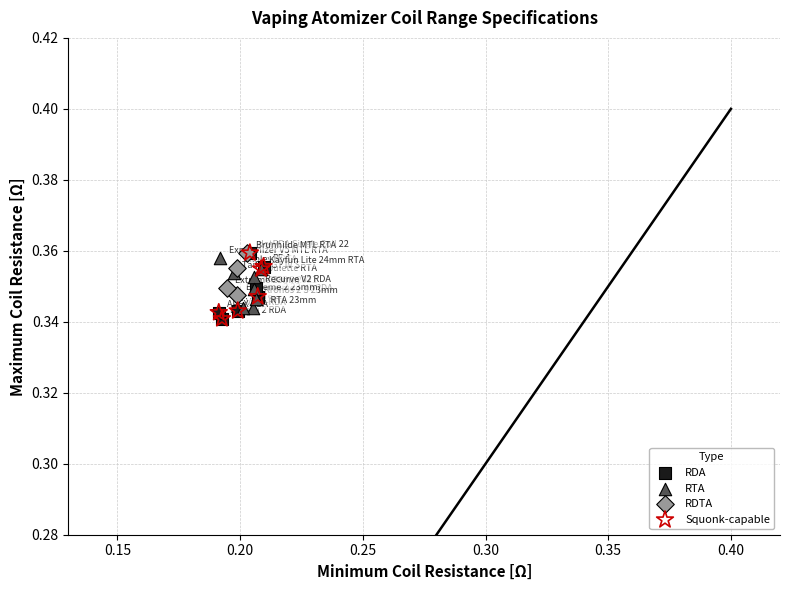

What are all the series names shown in the legend?

RDA, RTA, RDTA, Squonk-capable